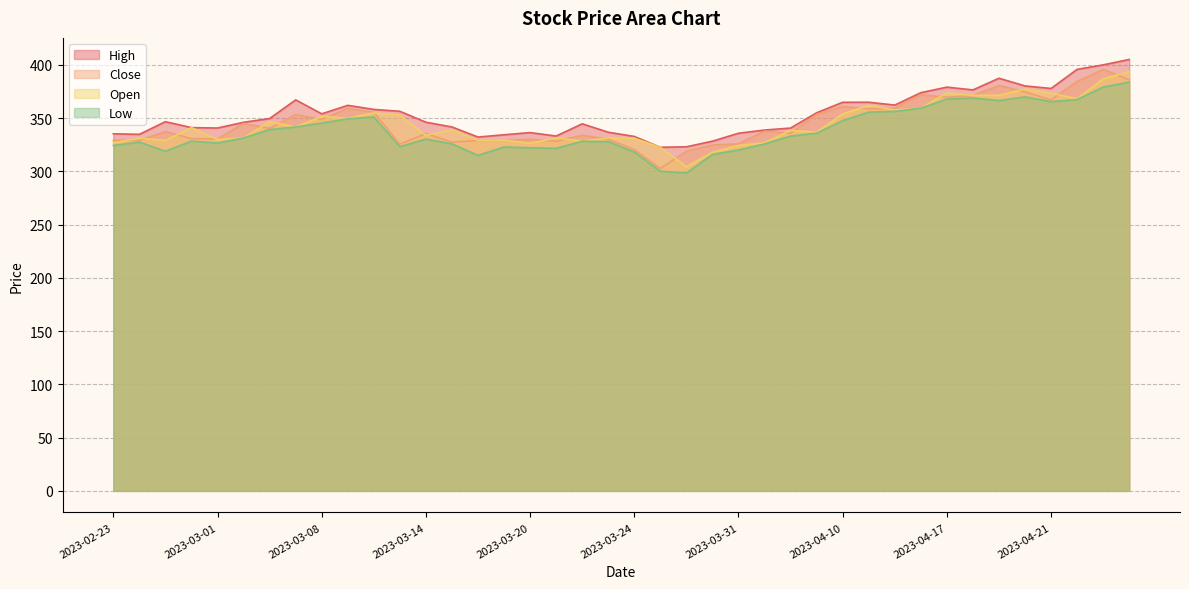

Which series changed the most between 2023-02-27 and 2023-03-24?

Close